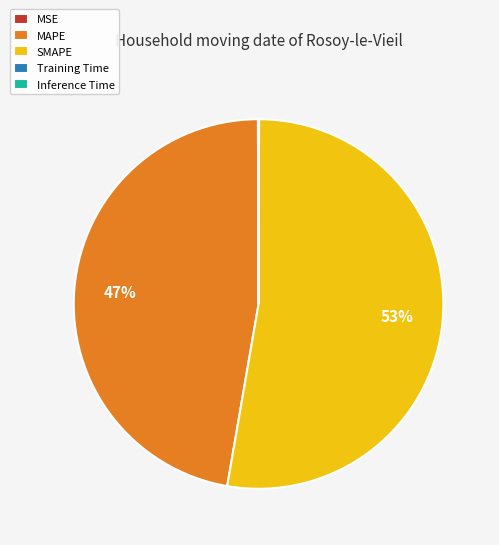

Is there a majority slice in this chart?

Yes